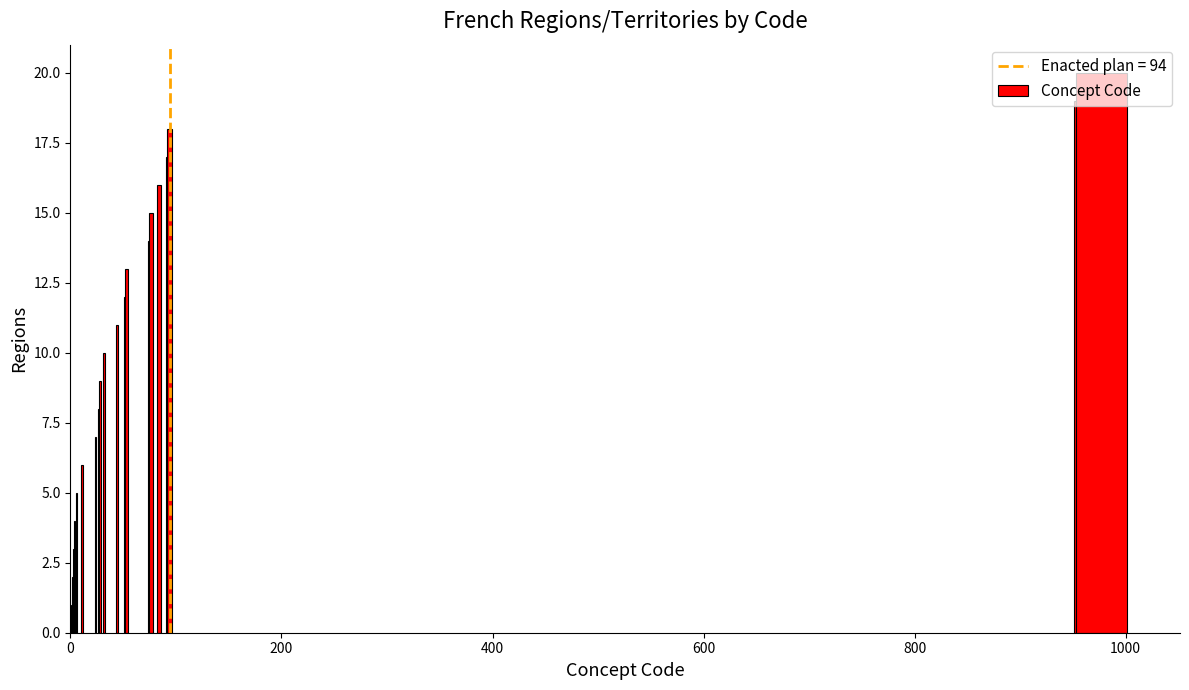

How many data points does each series have?

20